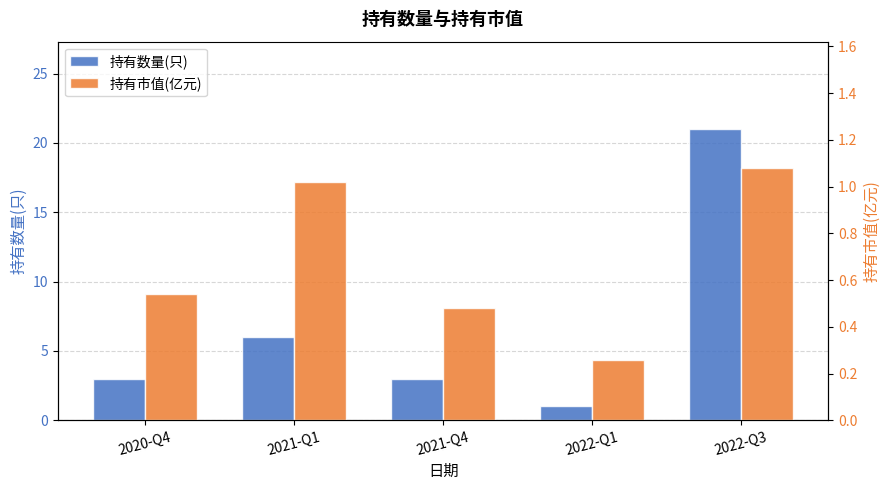

How many groups of bars are there?

5